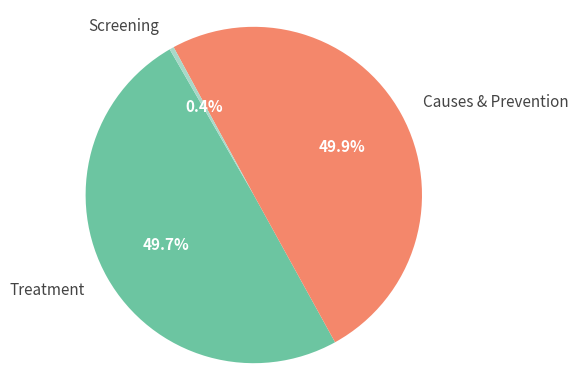

How many segments does this pie chart have?

3